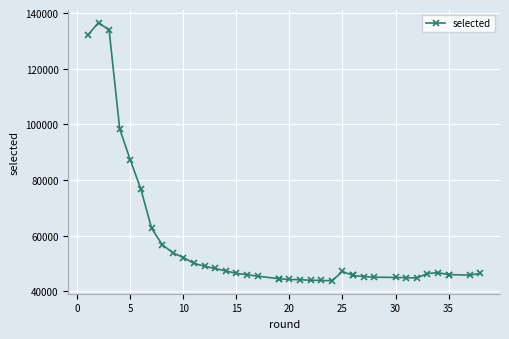

Is it true that the value at 37 is 72454?

False